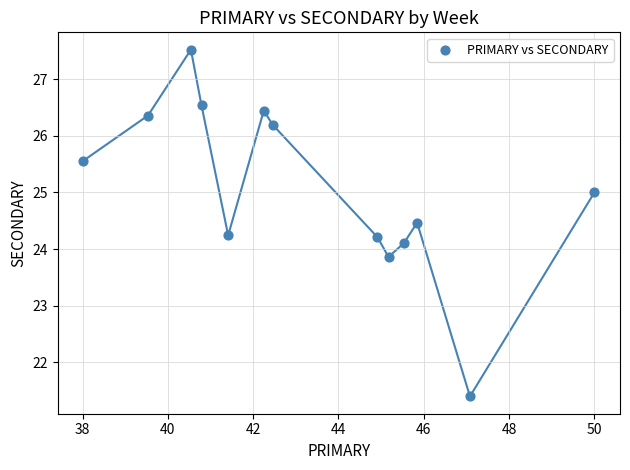

What is the range of Y values (max minus min)?

6.1